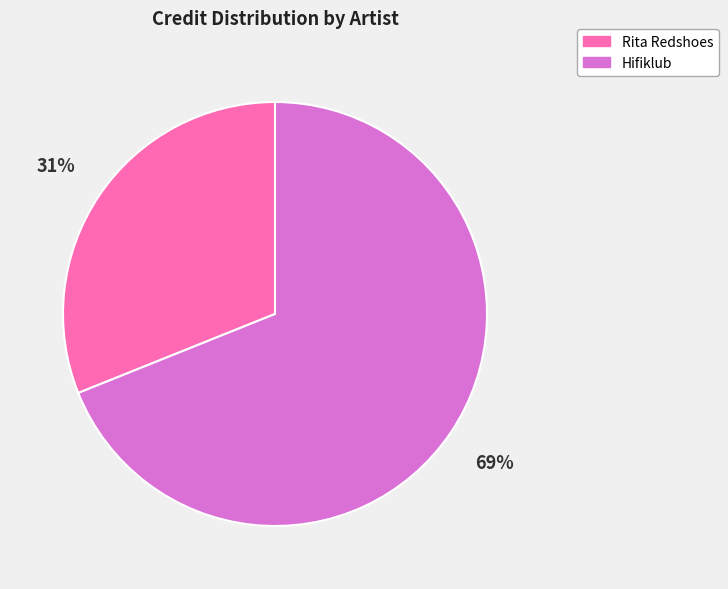

To the nearest percent, what is the difference between the largest and smallest slice percentages?

38%